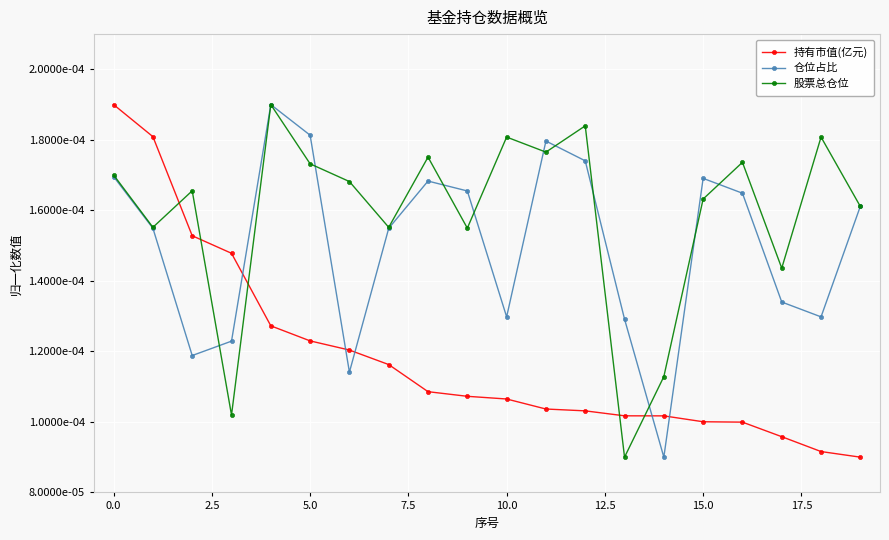

True or false: 仓位占比 and 持有市值(亿元) cross at least once.

True